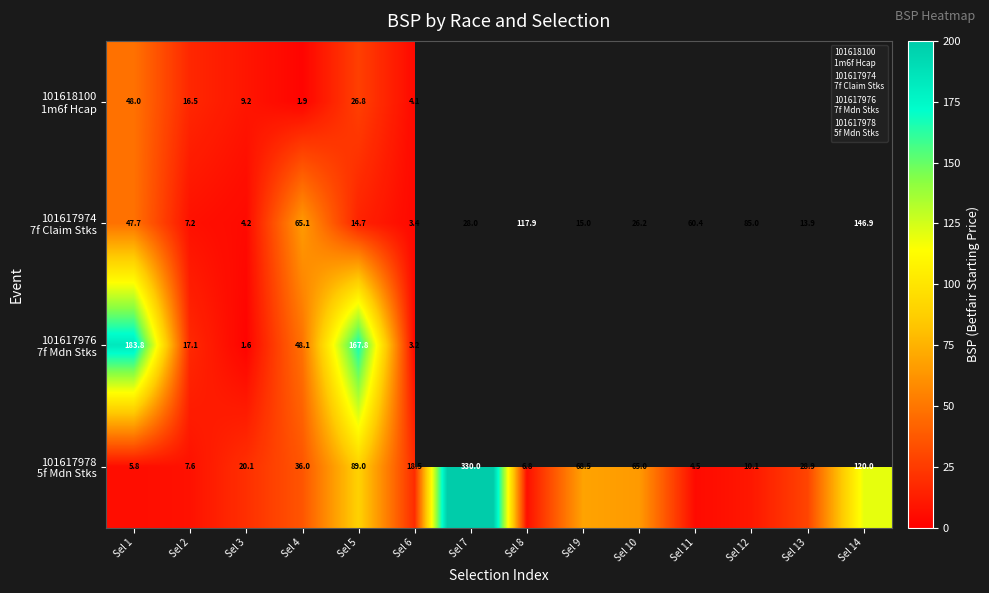

At which label is 101617974 7f Claim Stks closest to 75?

Sel 4